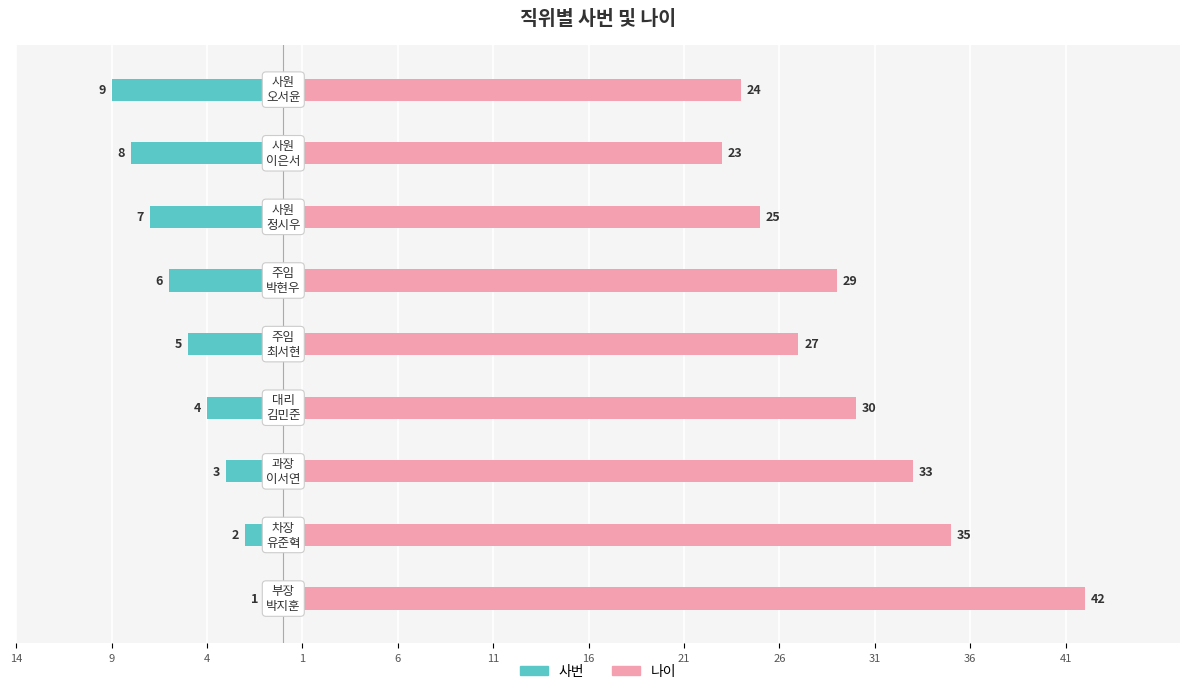

Rank the series at 19 from lowest to highest value.

사번, 나이